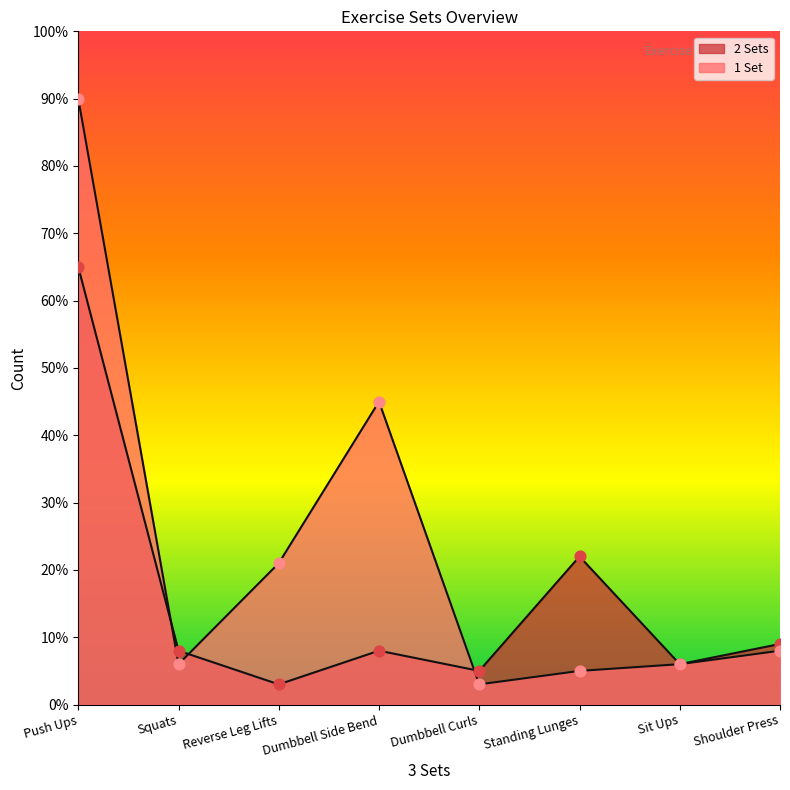

Is the value of 2 Sets at Dumbbell Curls greater than the value of 1 Set at Sit Ups?

No